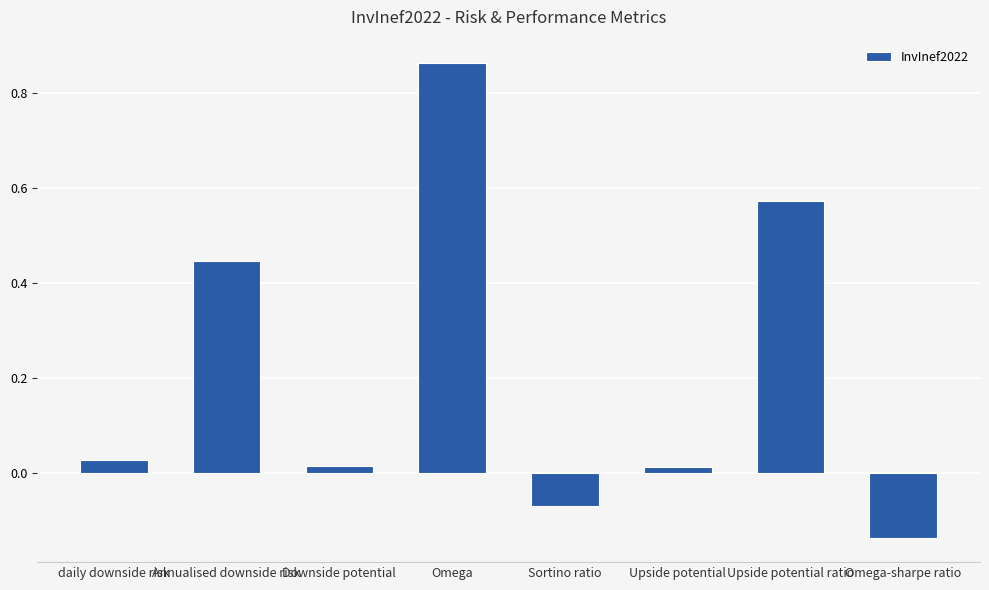

What position from the right is Omega?

5